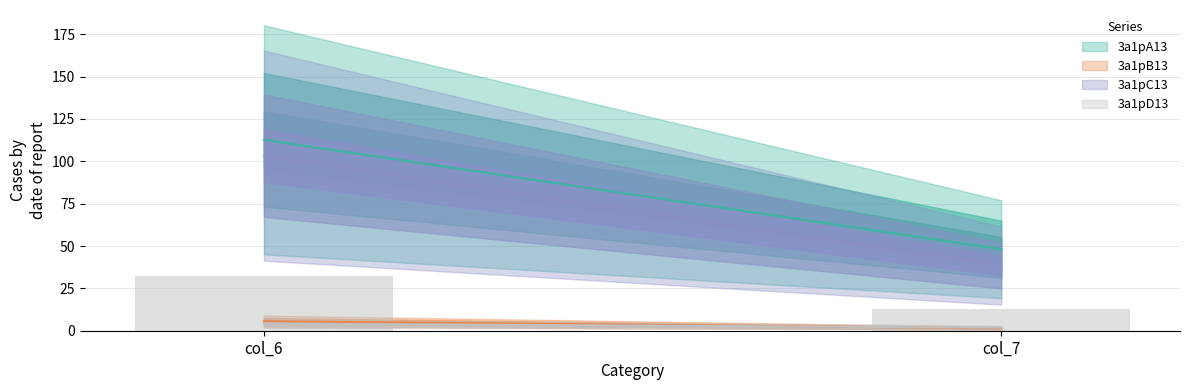

How many categories are shown in the chart?

2